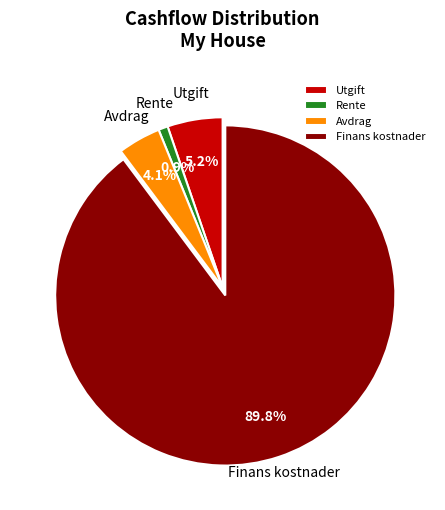

Which category has the biggest portion of the pie?

Finans kostnader